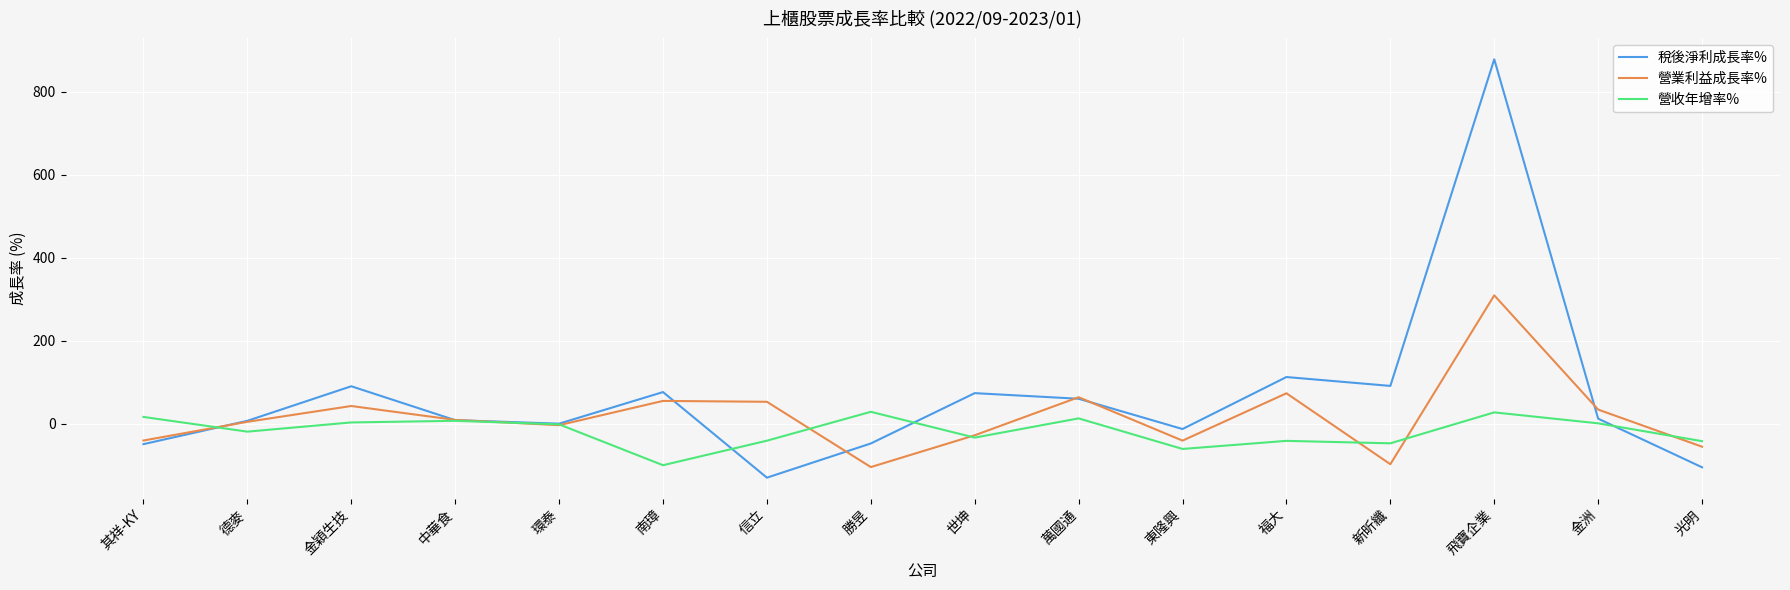

Rank the series by their maximum value, from highest to lowest.

稅後淨利成長率%, 營業利益成長率%, 營收年增率%